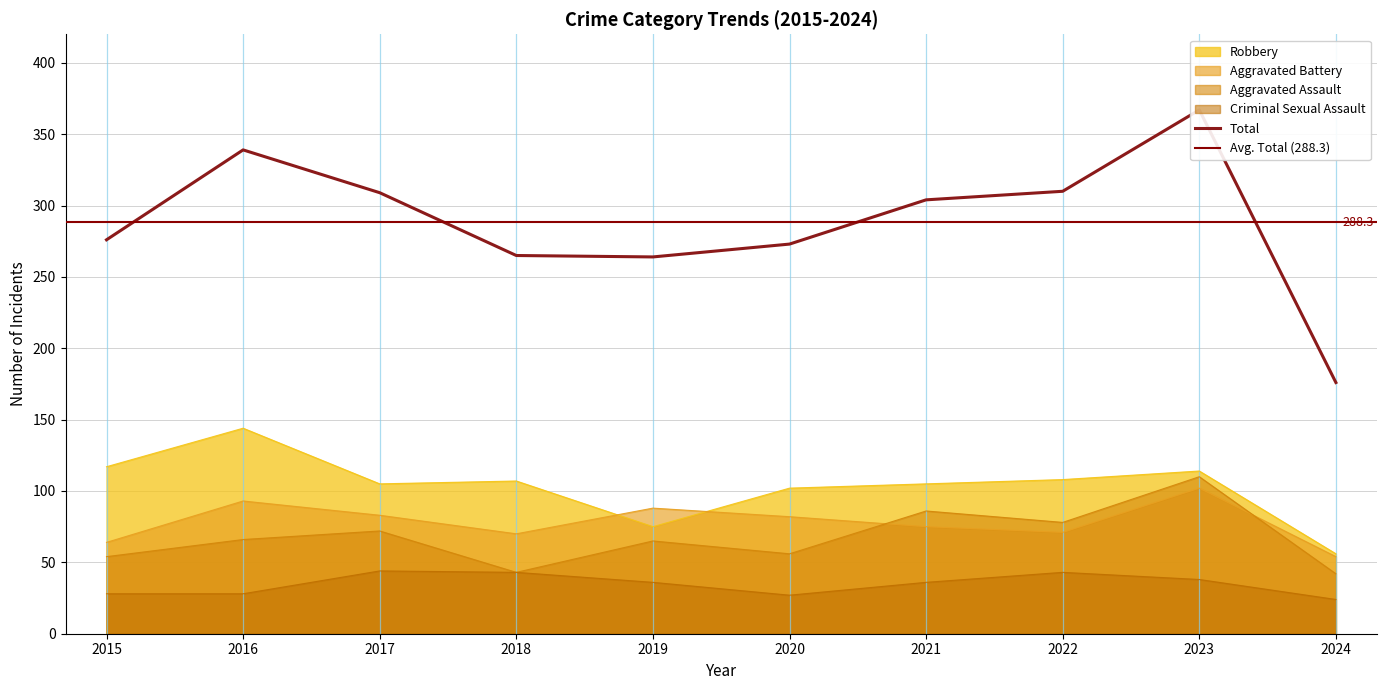

Which series has the largest total across all categories?

Total